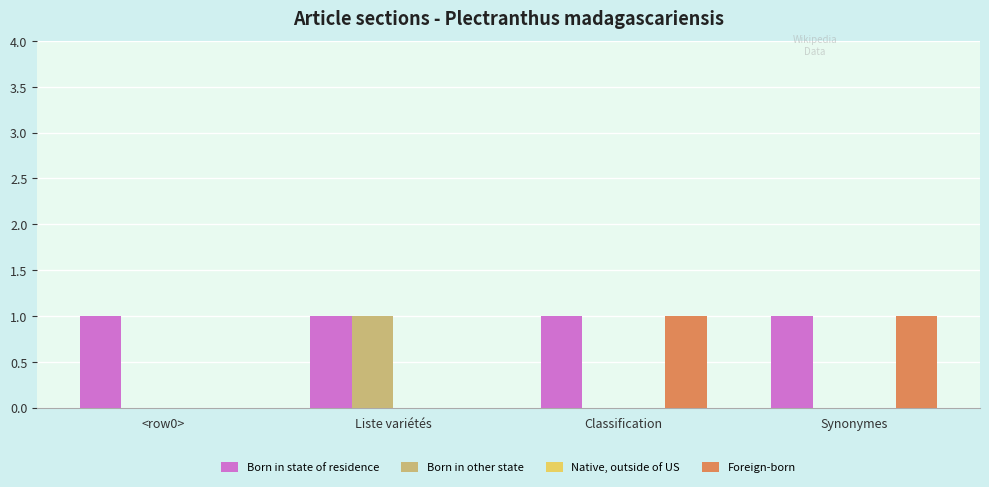

Reading left to right, list all the values displayed in this chart.

Born in state of residence: <row0>=1	Liste variétés=1	Classification=1	Synonymes=1
Born in other state: <row0>=0	Liste variétés=1	Classification=0	Synonymes=0
Foreign-born: <row0>=0	Liste variétés=0	Classification=1	Synonymes=1